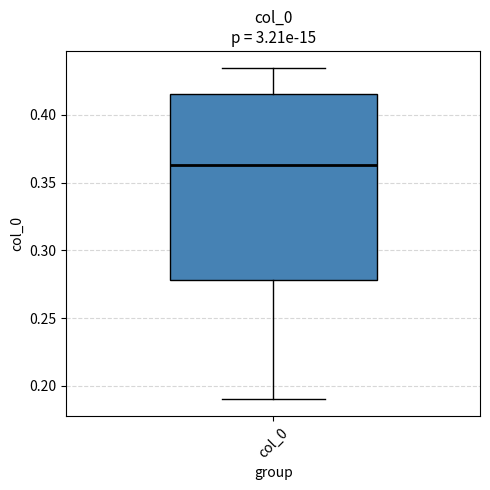

Transcribe this box plot: give where the median line is, the range the box spans, and where the two whiskers end, as read against the y-axis. The values are not printed on the chart, so give them approximately, as read against the axis.

median 0.365, box 0.280 to 0.415, whiskers 0.190 to 0.435